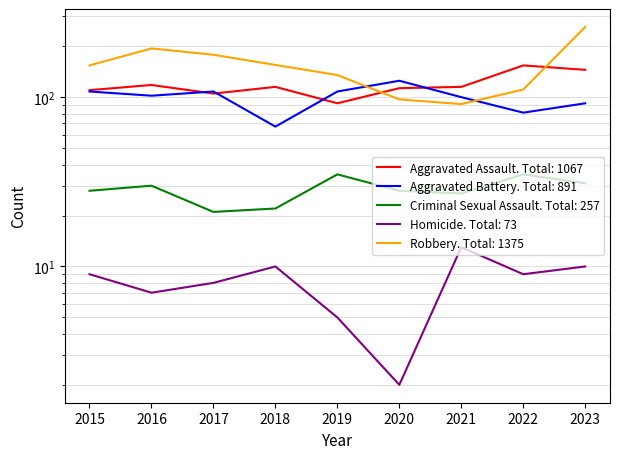

What is the spread (max minus min) of values at 2021?

102